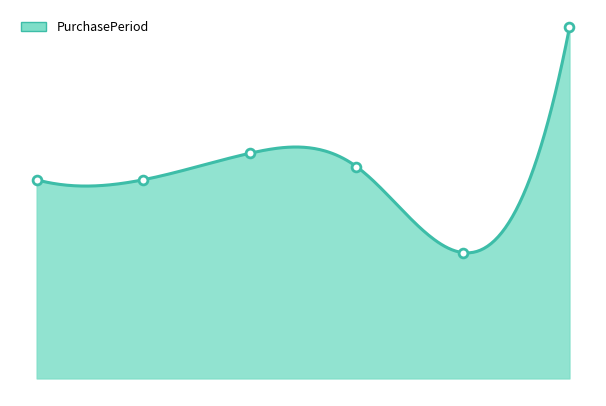

Which has a higher value, 5 or 2?

5